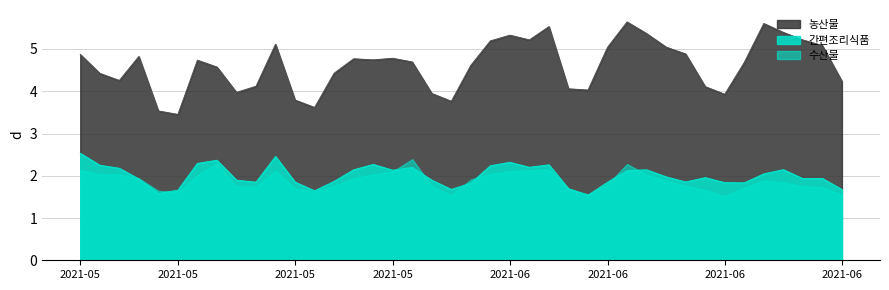

Which has a higher value, 2021-06-08 or 2021-06-14?

2021-06-14